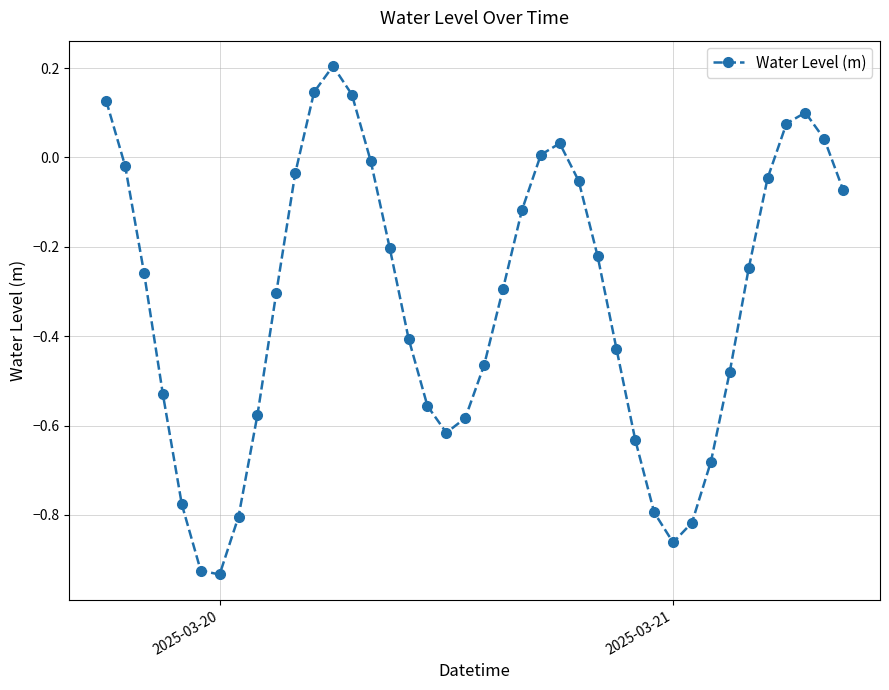

What is the difference between the maximum and second lowest values?

1.1